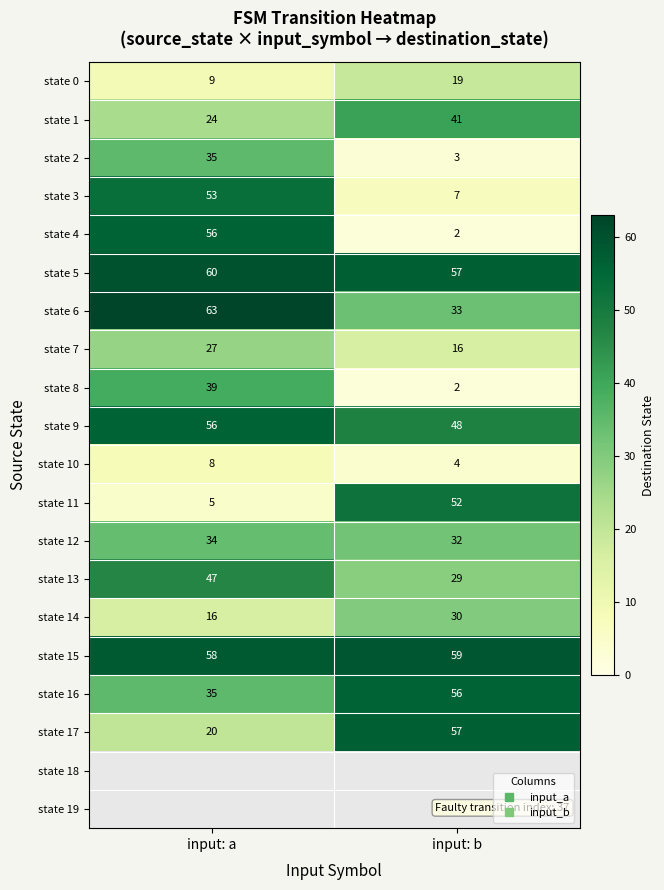

How many state 11 values are between 5 and 52?

2